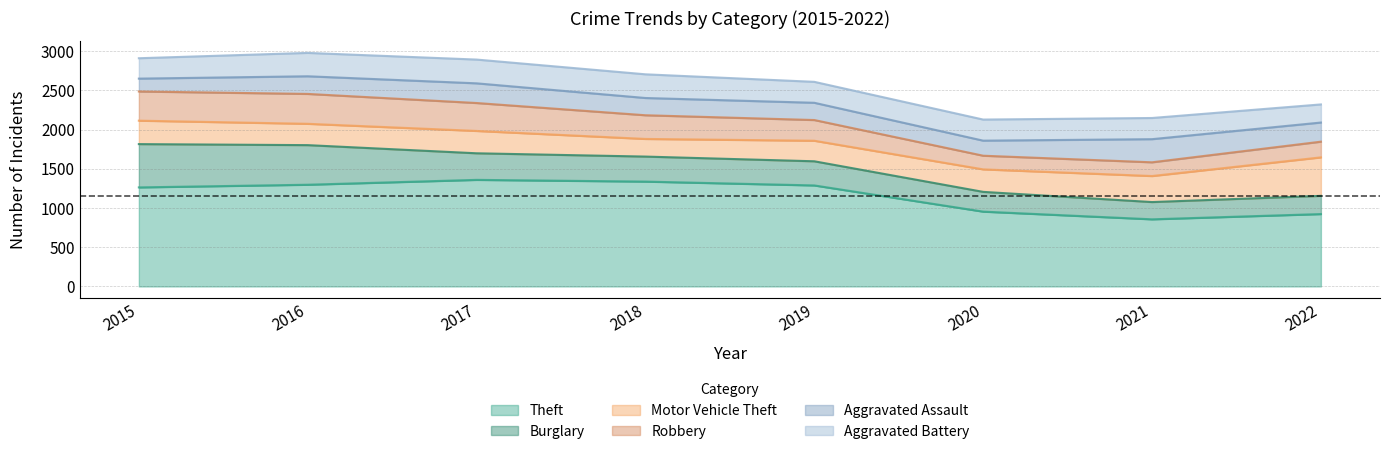

How many interior local valleys does the Motor Vehicle Theft series have?

2